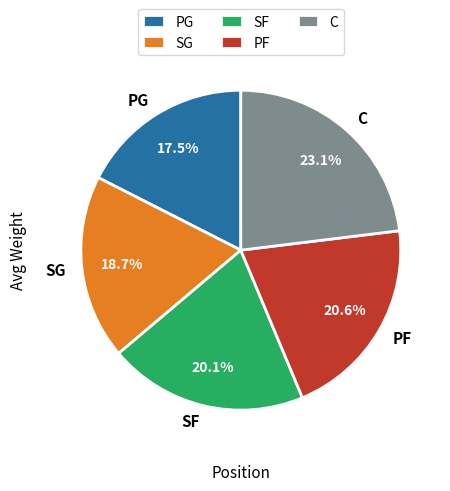

Which slice is the largest?

C